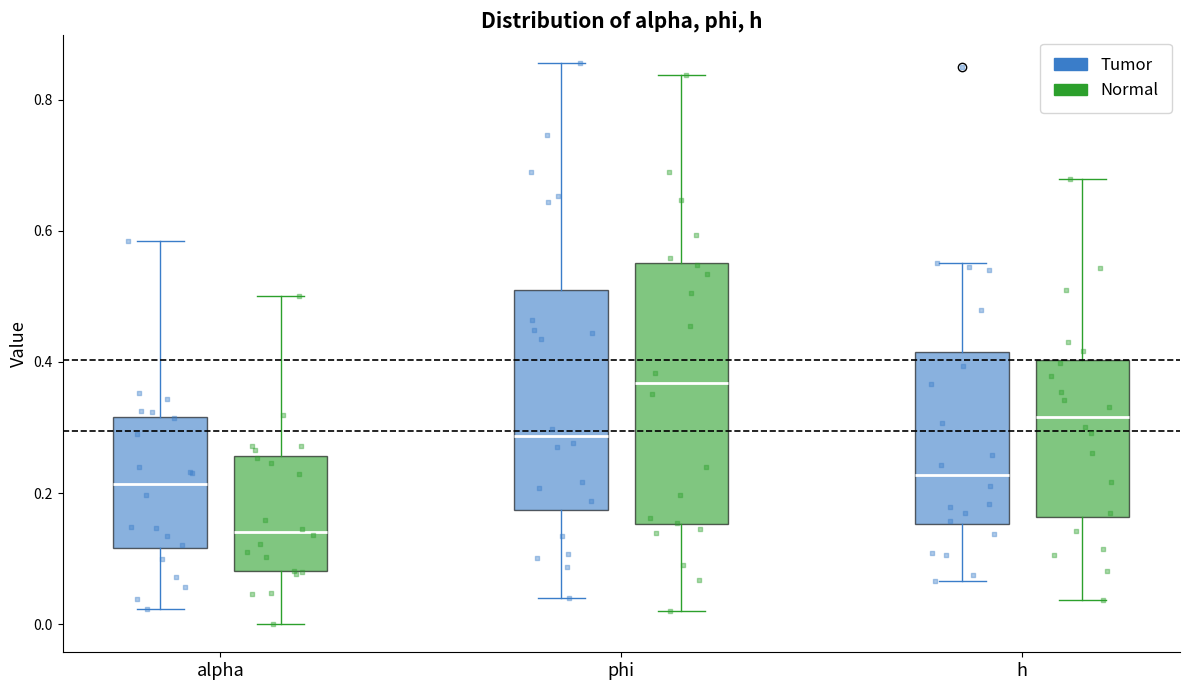

Where does the upper whisker of the box for phi (Normal) end on the y-axis? The values are not printed on the chart, so give them approximately, as read against the axis.

0.84